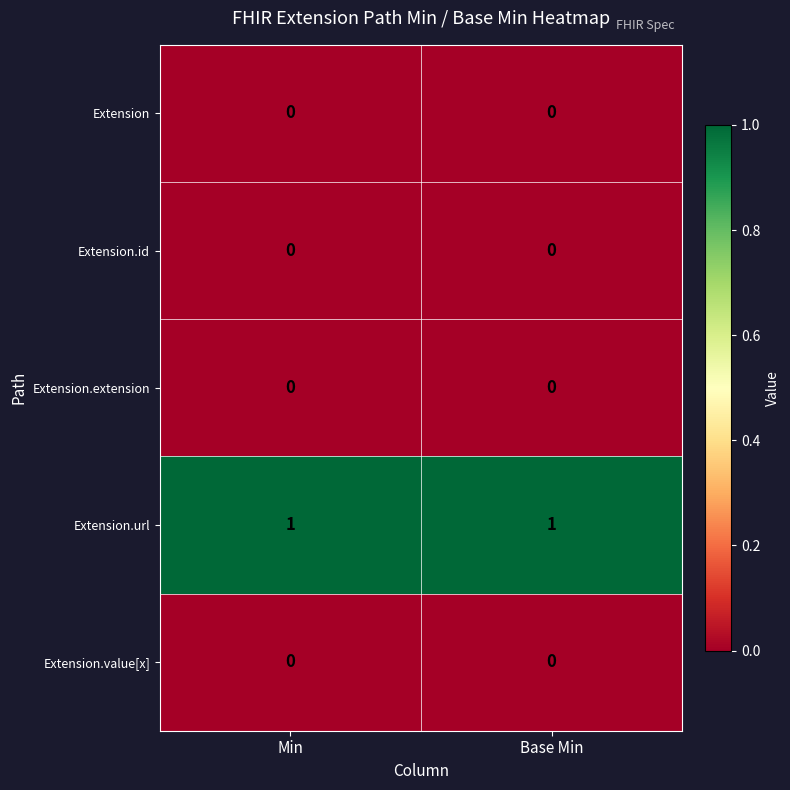

Reading left to right, list all the values displayed in this chart.

Extension: Min=0	Base Min=0
Extension.id: Min=0	Base Min=0
Extension.extension: Min=0	Base Min=0
Extension.url: Min=1	Base Min=1
Extension.value[x]: Min=0	Base Min=0